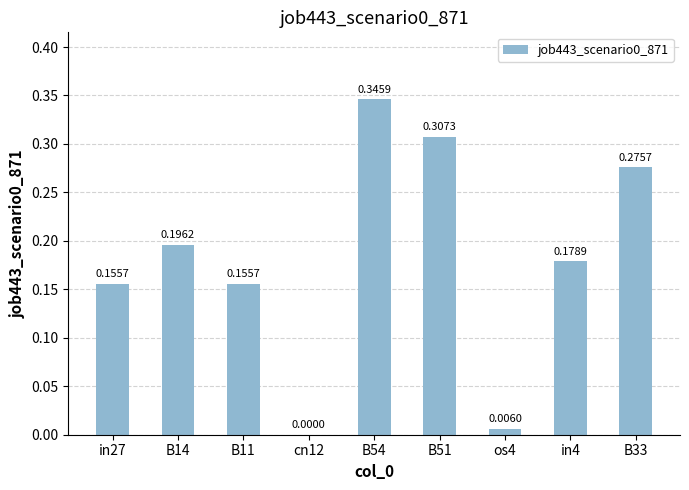

What is the sum of all values?

1.6